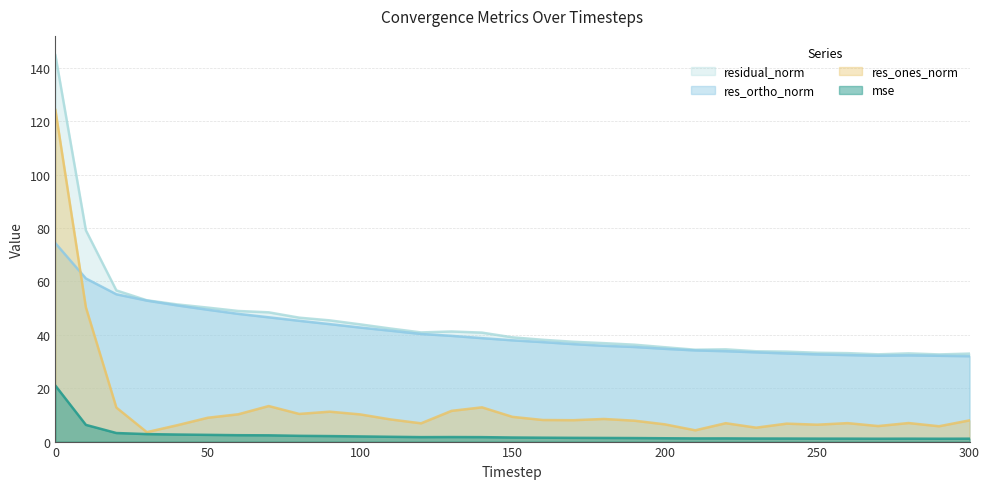

What is the approximate value of res_ones_norm at 120?

6.8